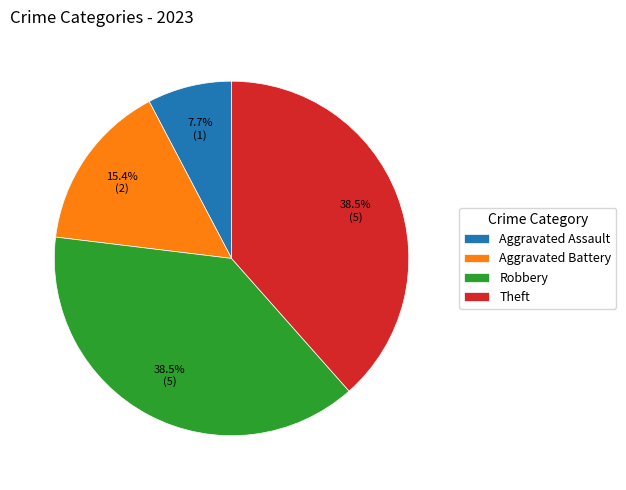

How much of the chart is everything except Aggravated Assault?

92.3%